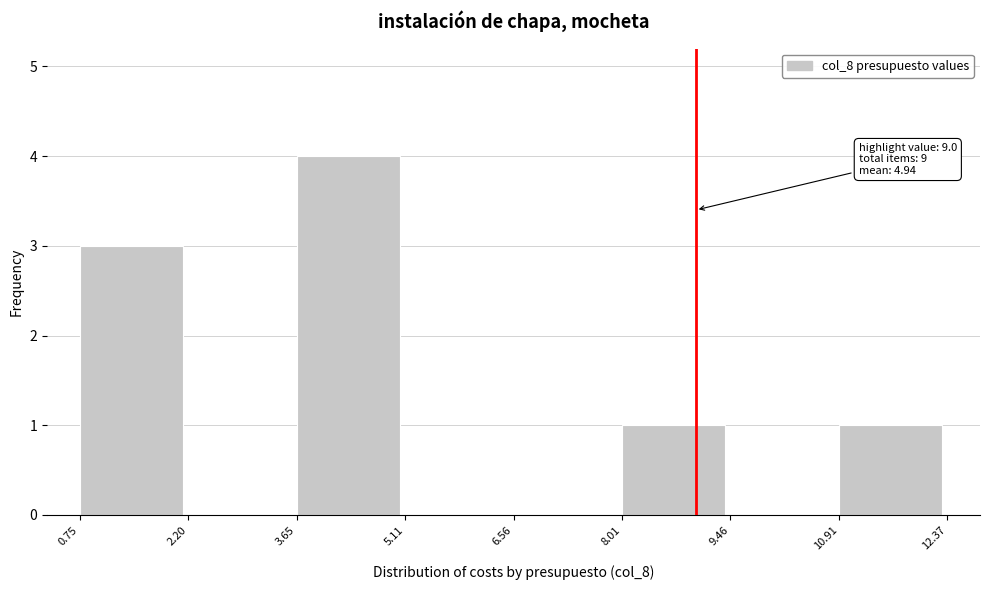

Over which range of the x-axis is the bar tallest?

3.65 to 5.11